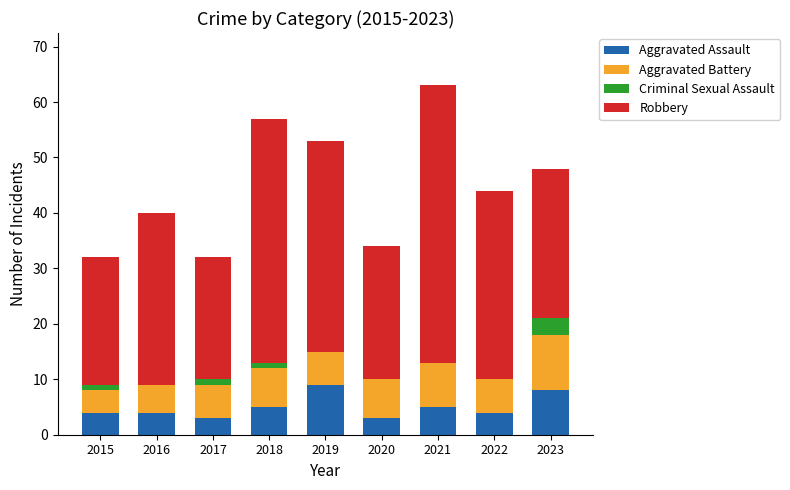

Does the chart contain stacked bars?

Yes